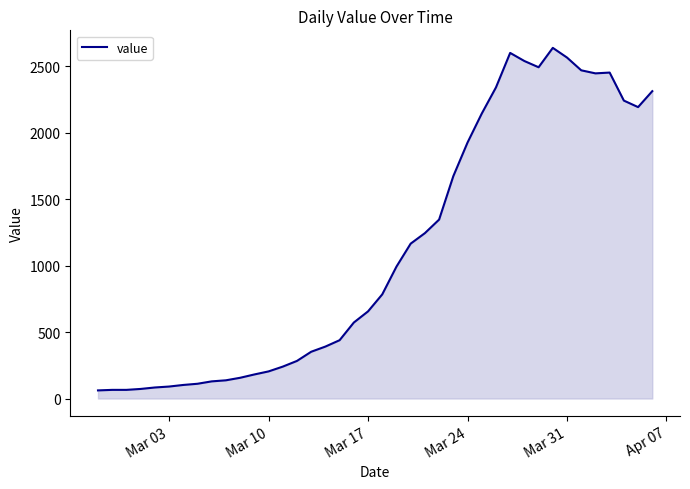

True or false: there are more than 2 points higher than both neighbors.

True